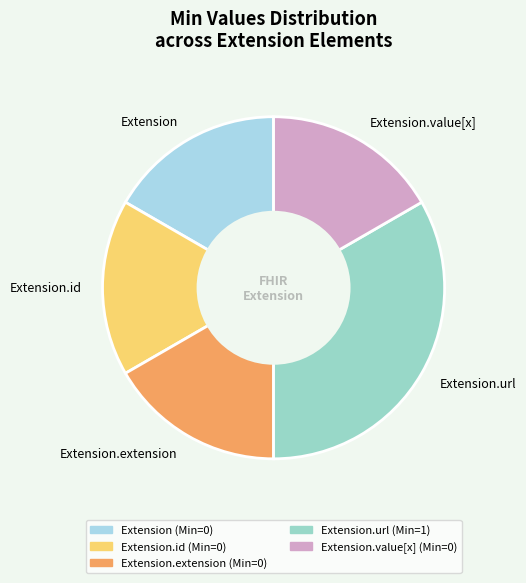

Between Extension.id and Extension.url, which is larger?

Extension.url